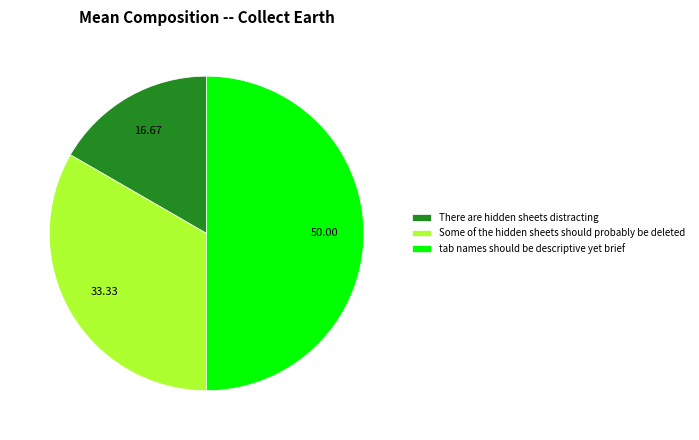

Rank the categories by value from lowest to highest.

There are hidden sheets distracting, Some of the hidden sheets should probably be deleted, tab names should be descriptive yet brief